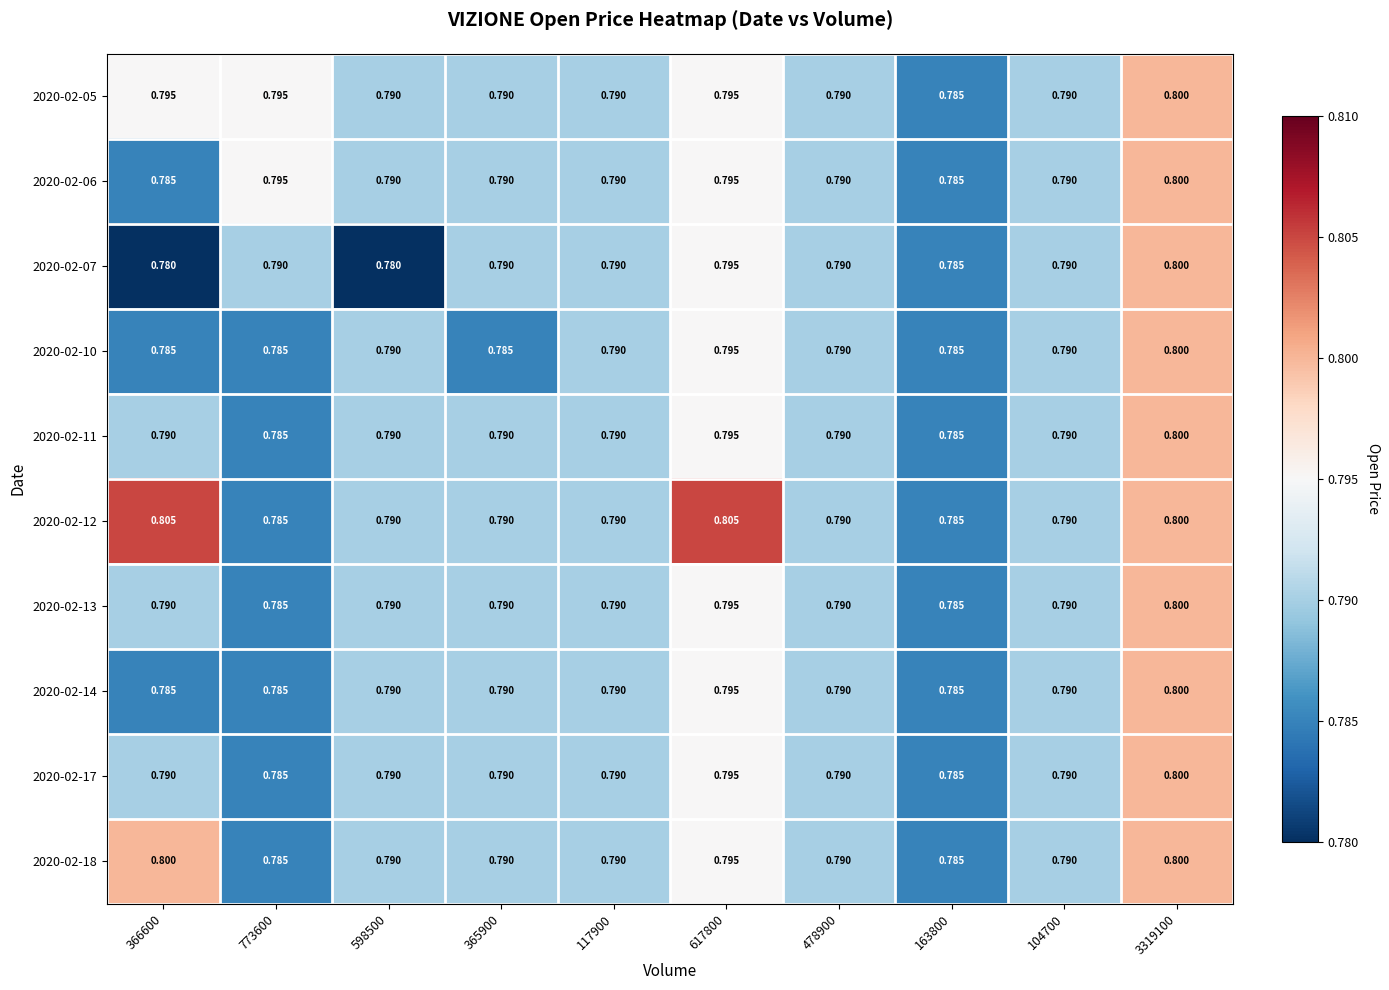

Is the value of 2020-02-05 at 117900 greater than the value of 2020-02-10 at 366600?

Yes